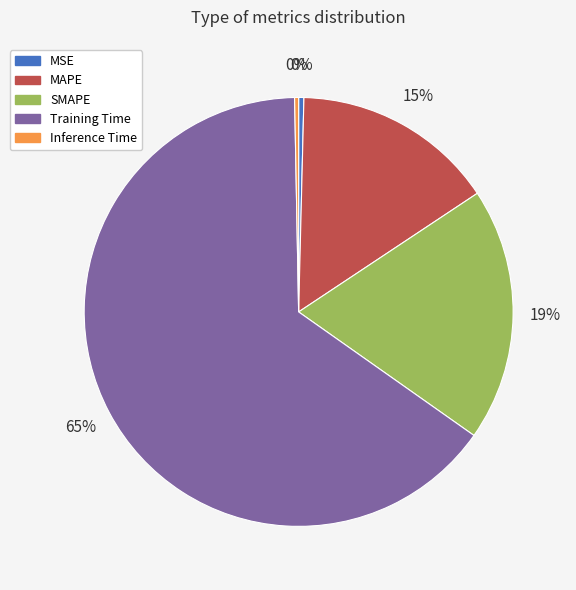

Is it true that SMAPE is 19% of the pie?

True